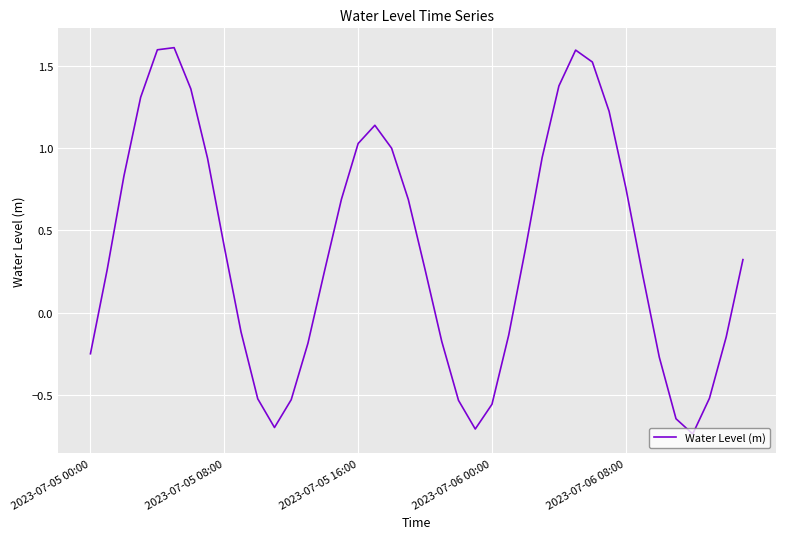

What is the difference between the maximum and minimum values?

2.3